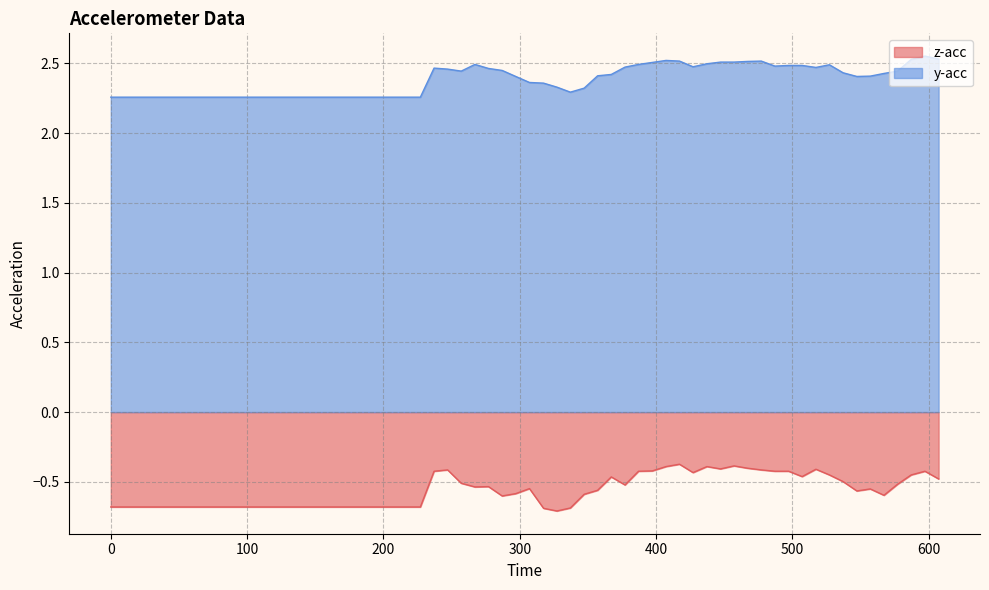

At how many categories does at least one series exceed 1?

40